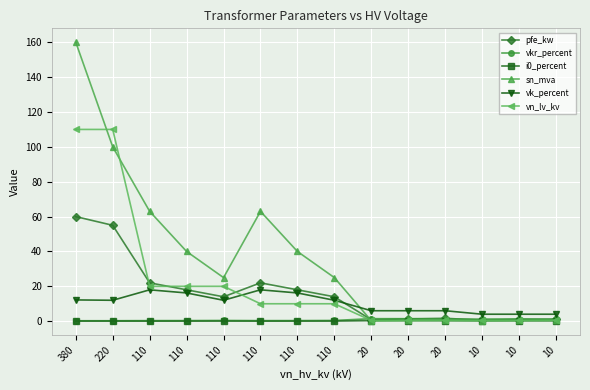

How many lines are shown in the chart?

6